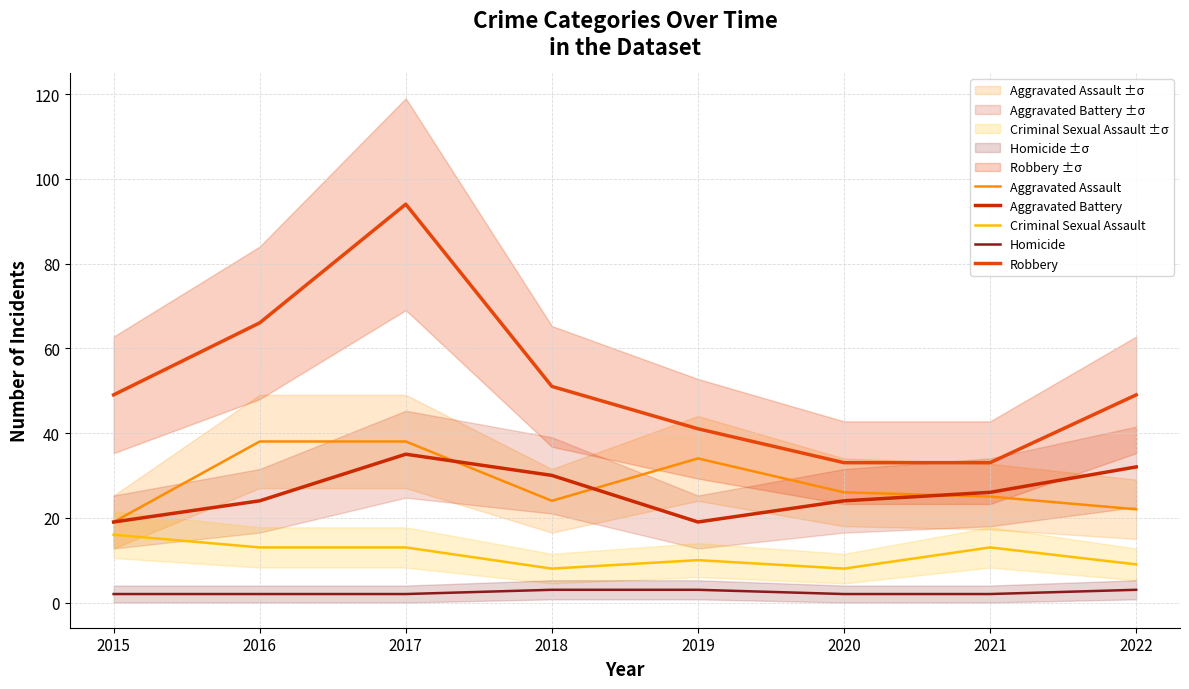

True or false: Criminal Sexual Assault and Aggravated Assault cross at least once.

False